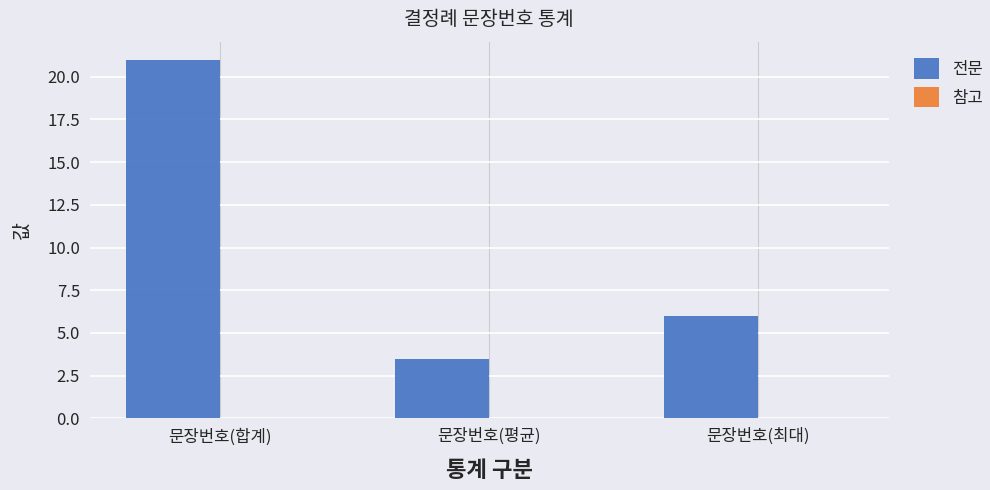

The chart shows a value of 11.6 at 문장번호(합계). True or false?

False